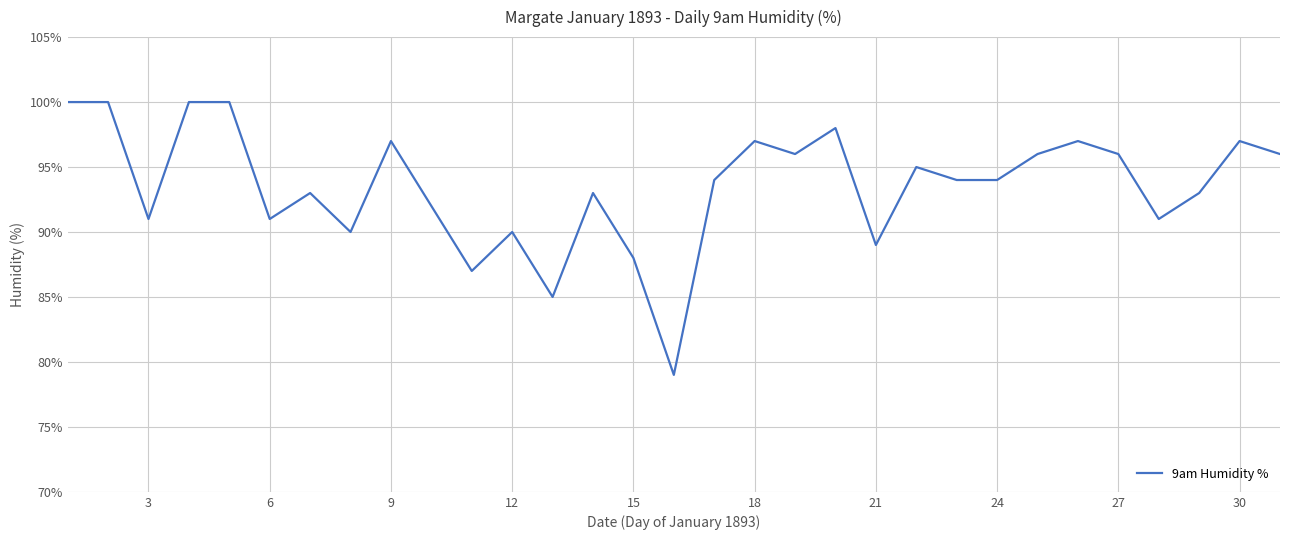

What is the smallest value displayed?

79